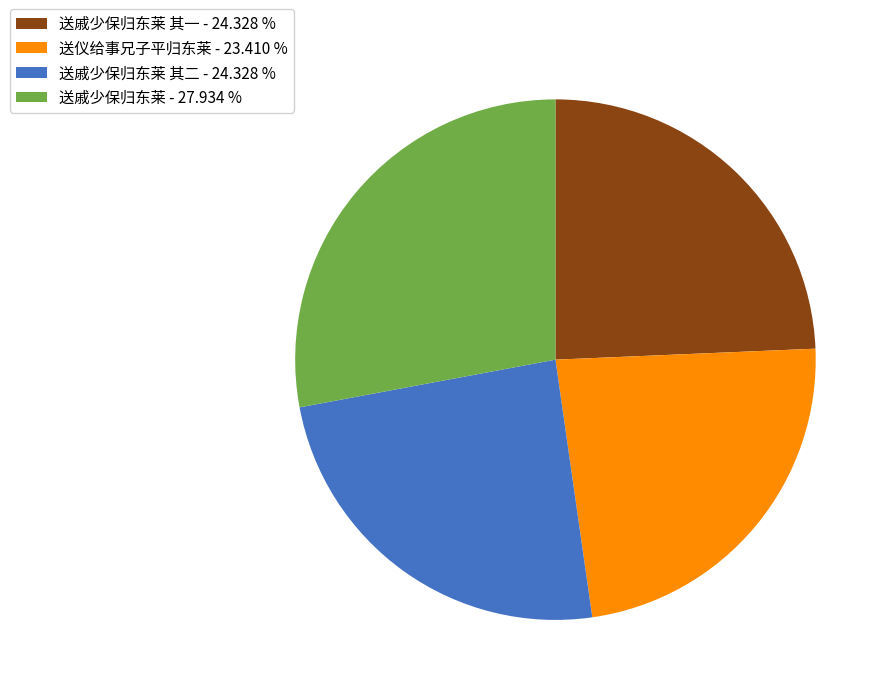

Approximately how many times larger is the value at 送戚少保归东莱 - 27.934 % compared to 送仪给事兄子平归东莱 - 23.410 %?

1.2